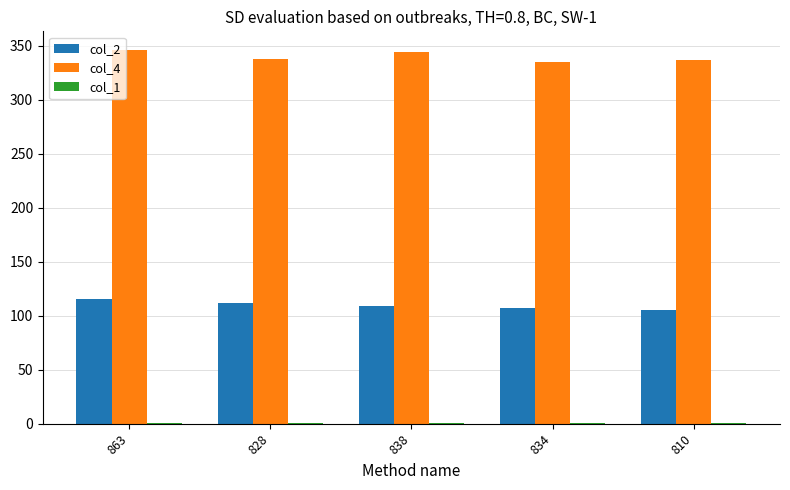

Does the chart contain stacked bars?

No